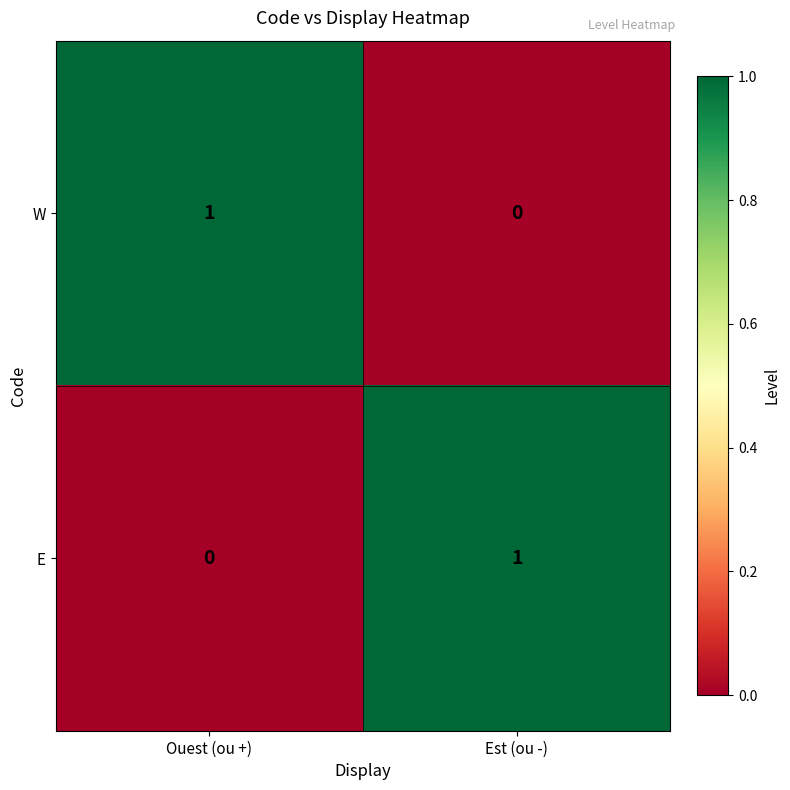

Reading left to right, extract all data points from this chart.

W: Ouest (ou +)=1	Est (ou -)=0
E: Ouest (ou +)=0	Est (ou -)=1